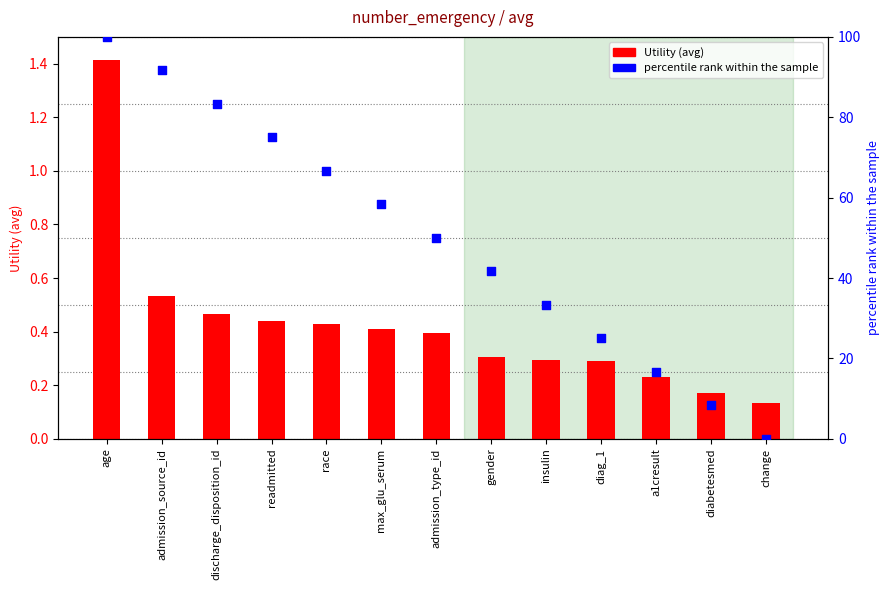

What is the total value across all series at discharge_disposition_id?

83.8